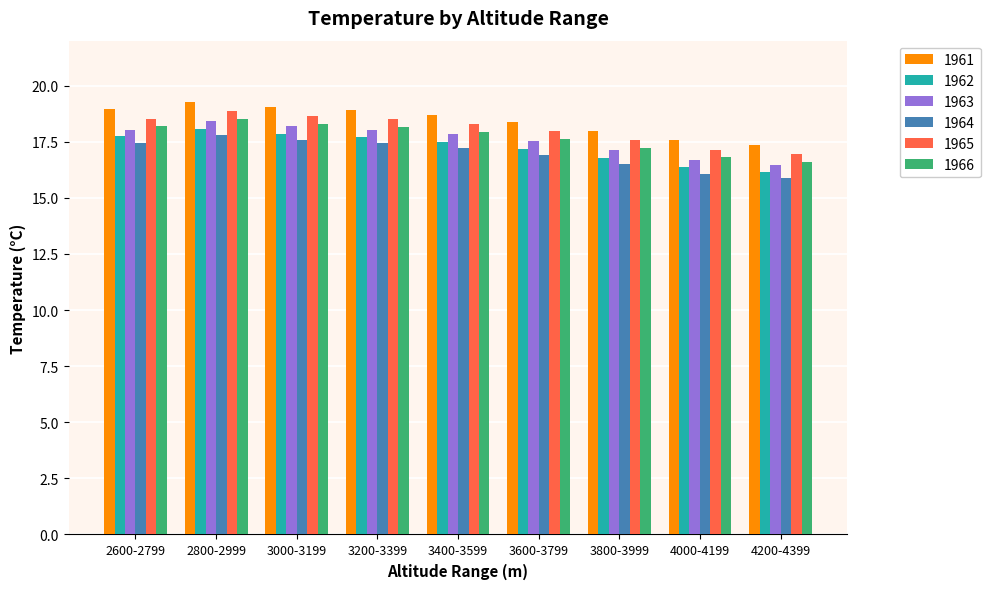

True or false: 1961 has a value of 29.7 at 4000-4199.

False